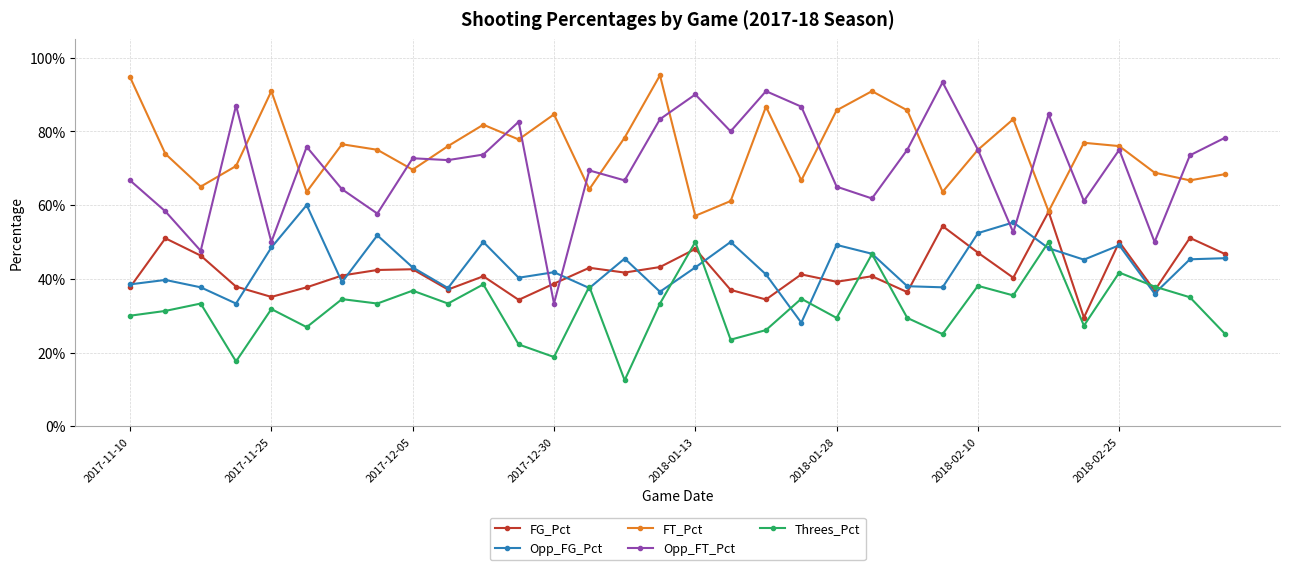

Which series ends up on top after the final intersection of Opp_FT_Pct and FG_Pct?

Opp_FT_Pct